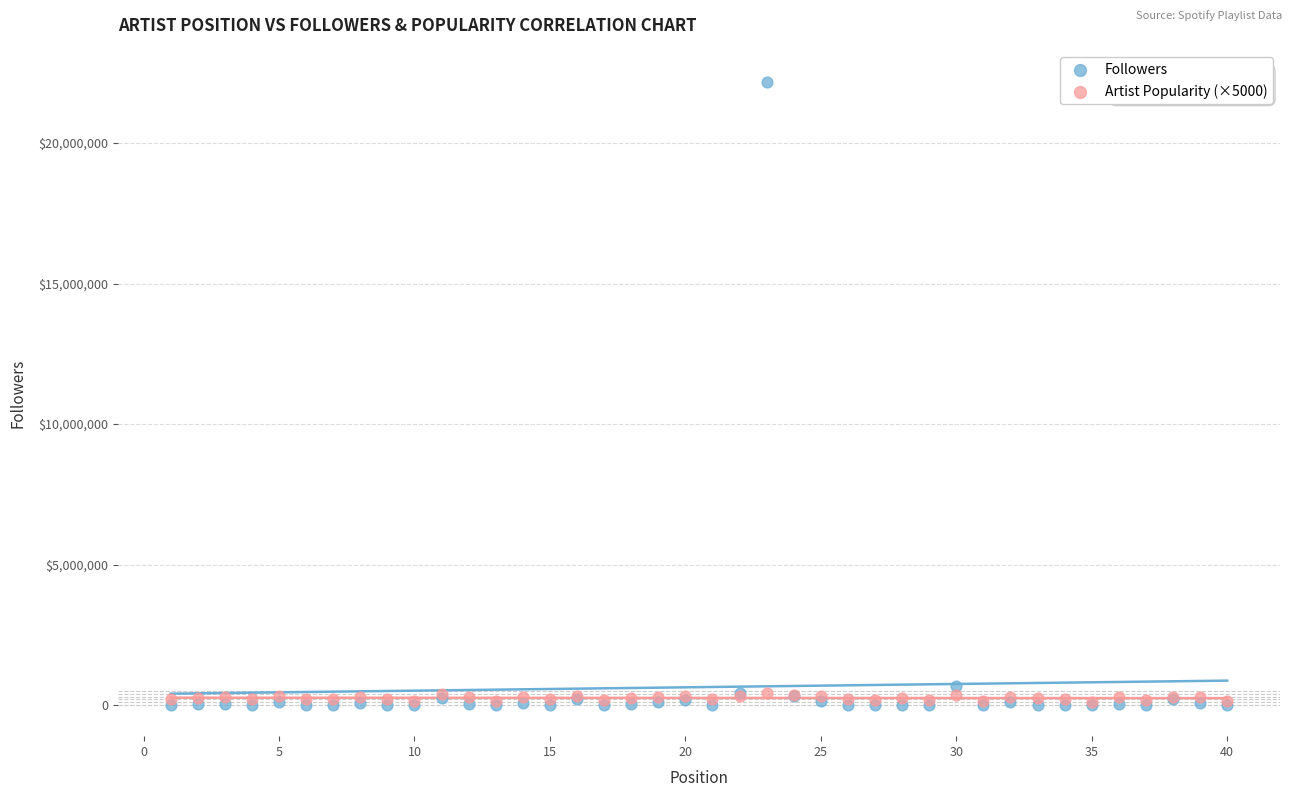

Which series contains the highest Y value?

Followers